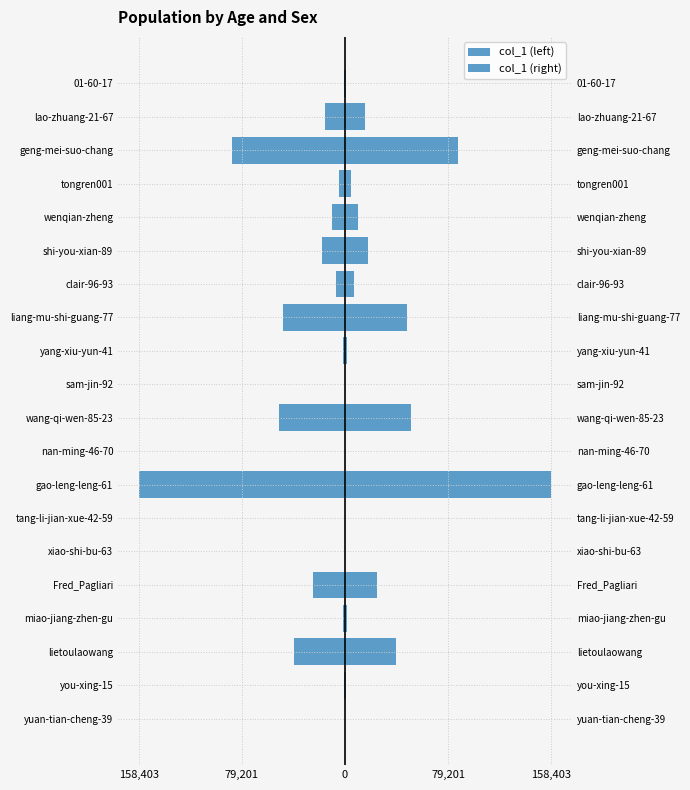

What are all the series names shown in the legend?

col_1 (left), col_1 (right)